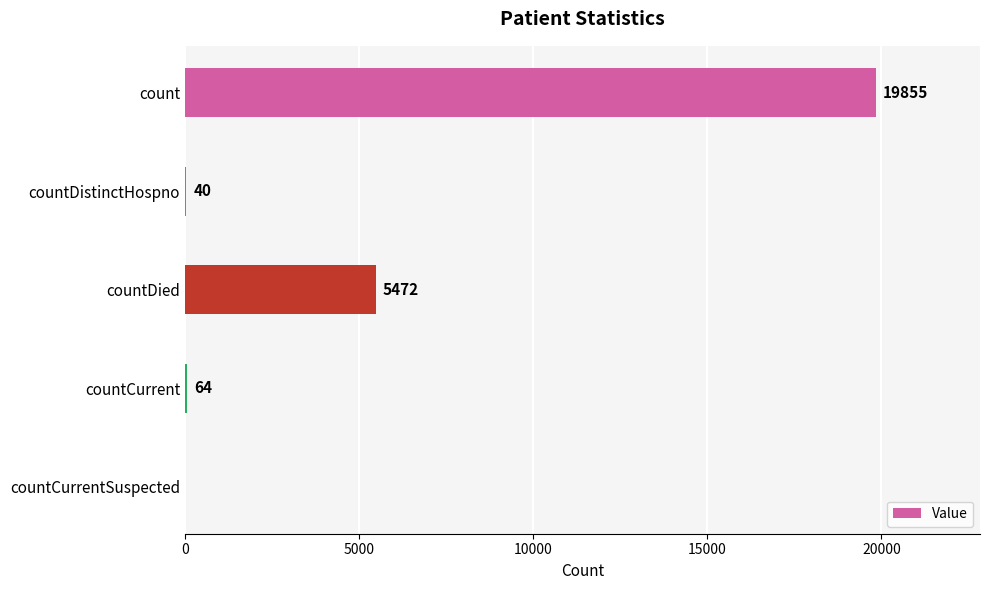

What is the change in value from countCurrent to countCurrentSuspected?

-64